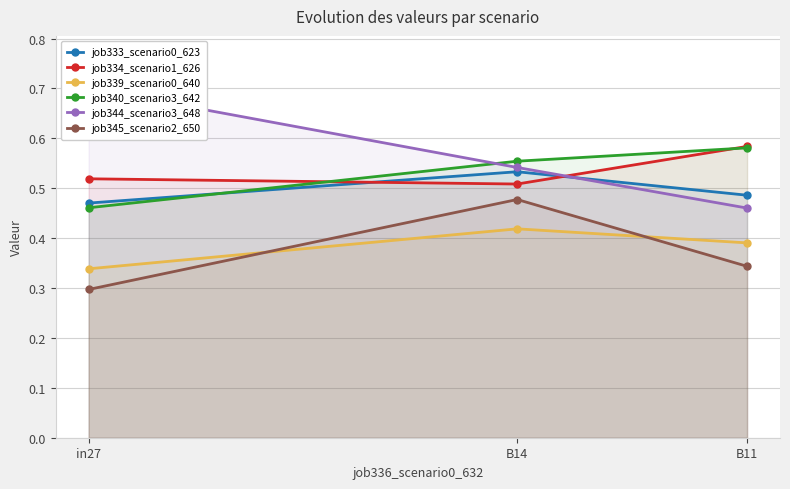

The job340_scenario3_642 series shows 0.3 at B14. True or false?

False